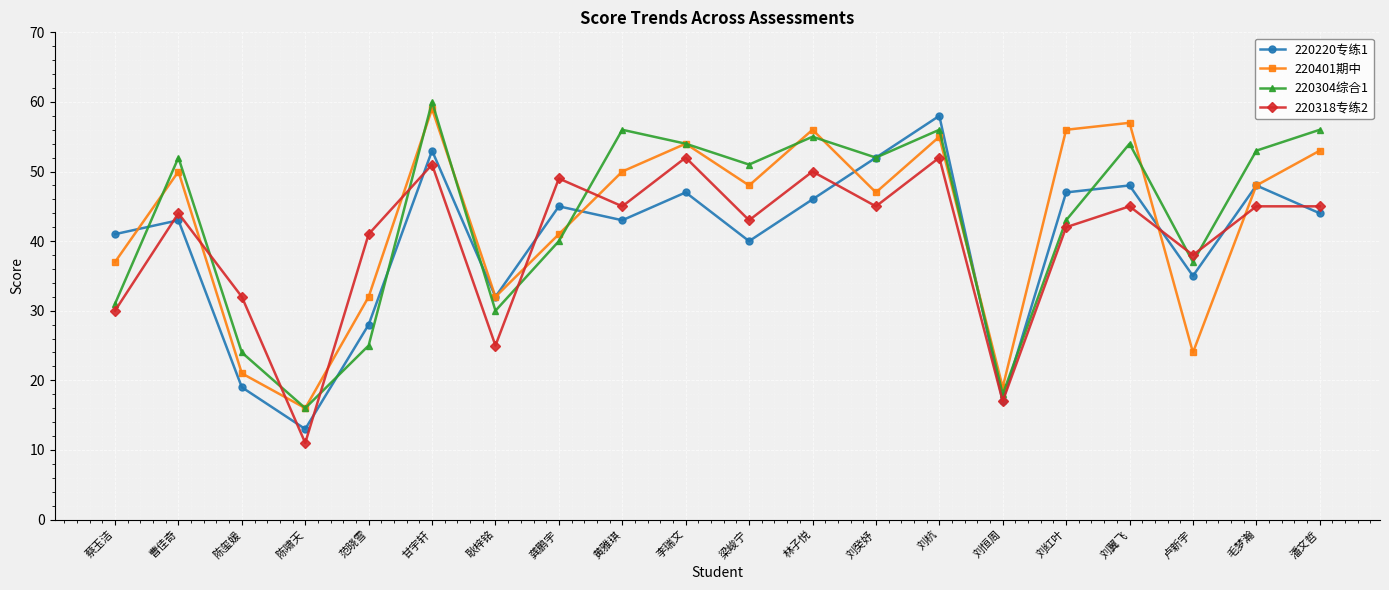

At which category does the chart reach its minimum across all series?

陈啸天